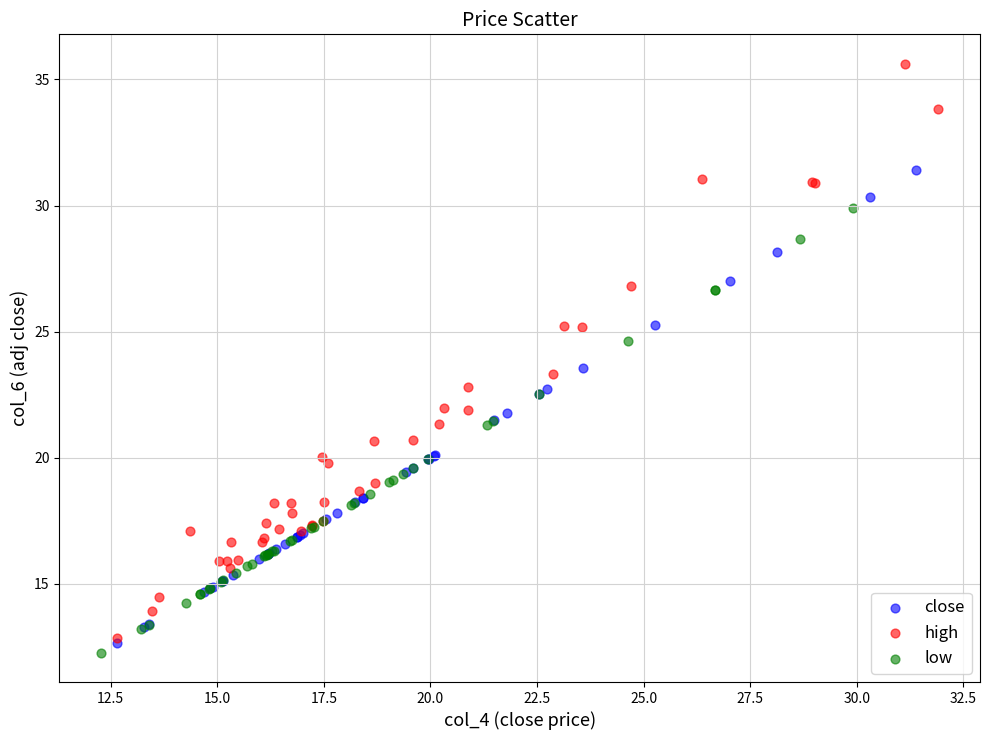

Which series reaches the minimum Y coordinate?

low